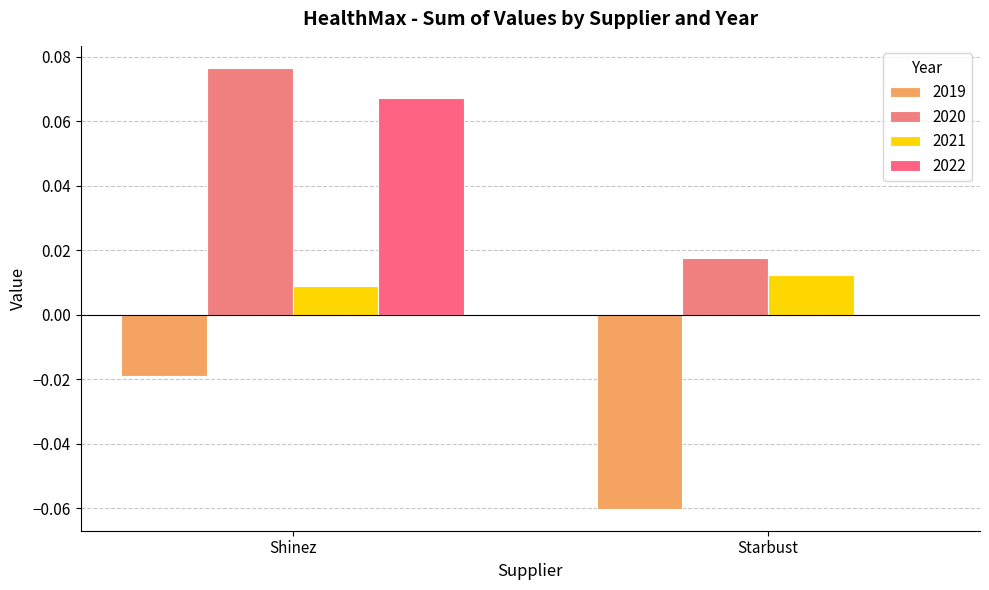

Does the chart contain stacked bars?

No